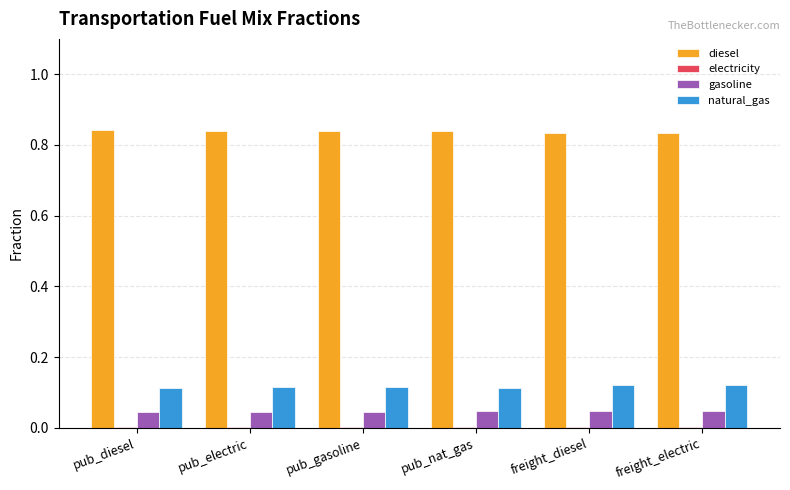

Does the chart contain stacked bars?

No